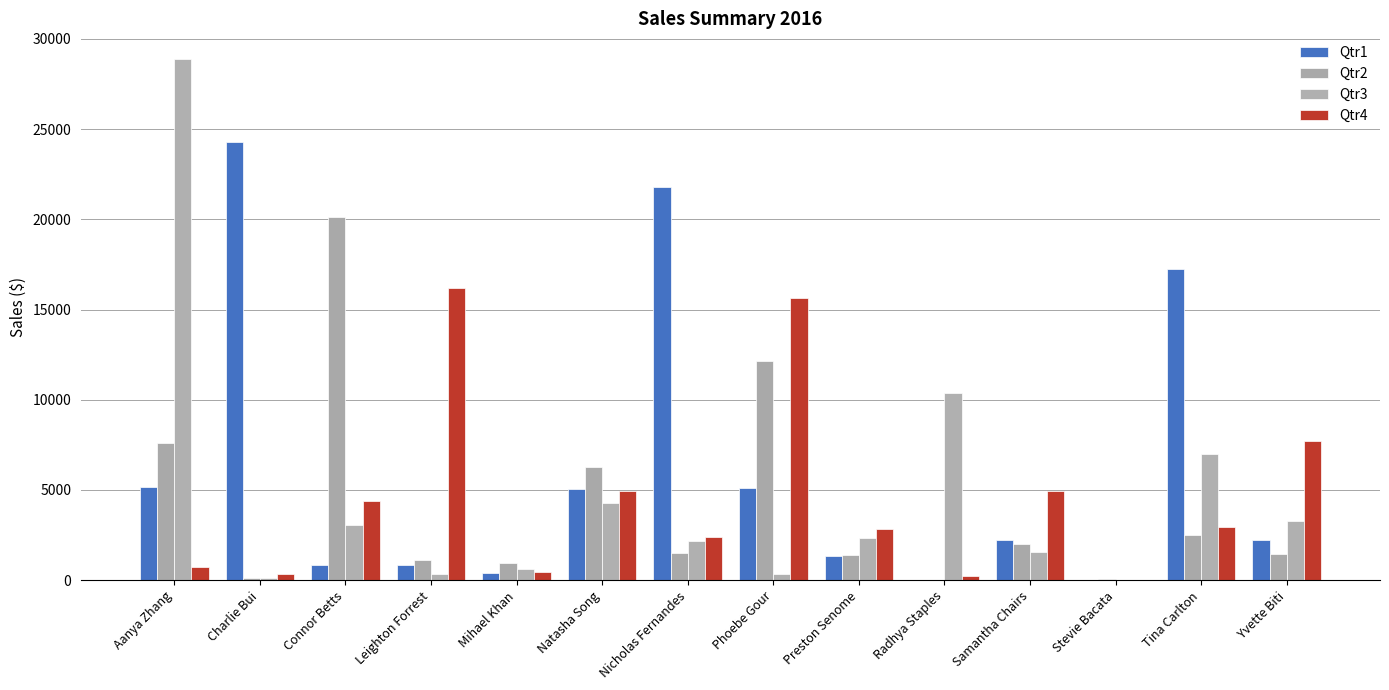

Which series has the largest range (max minus min)?

Qtr3